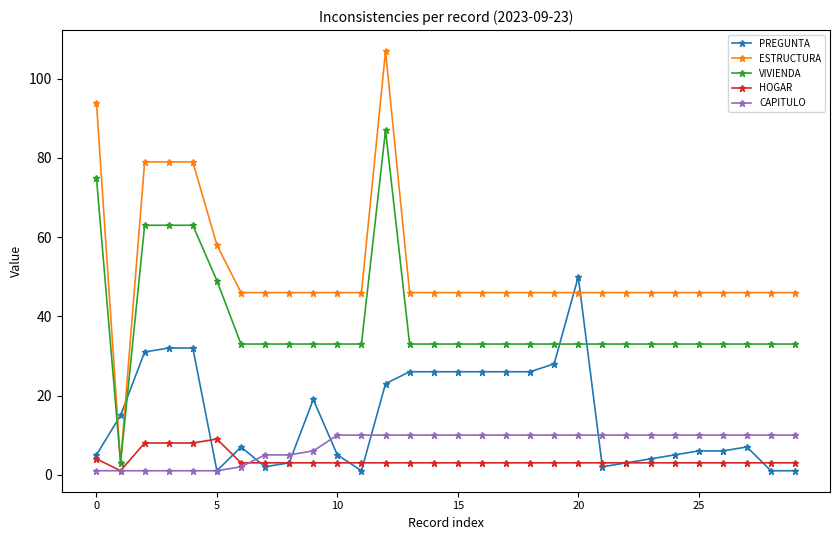

True or false: PREGUNTA has more than 1 points higher than both neighbors.

True